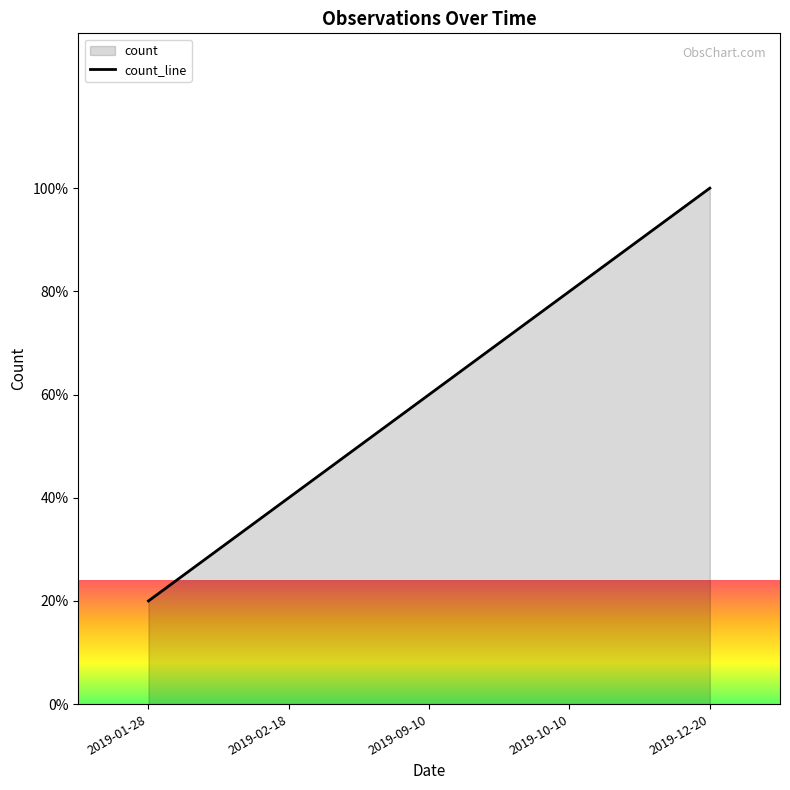

What is the value of the 4th point from the left?

4